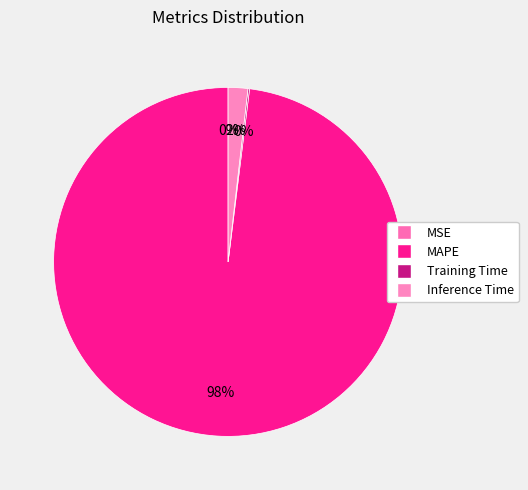

What is the total percentage of Training Time and MAPE?

98.2%